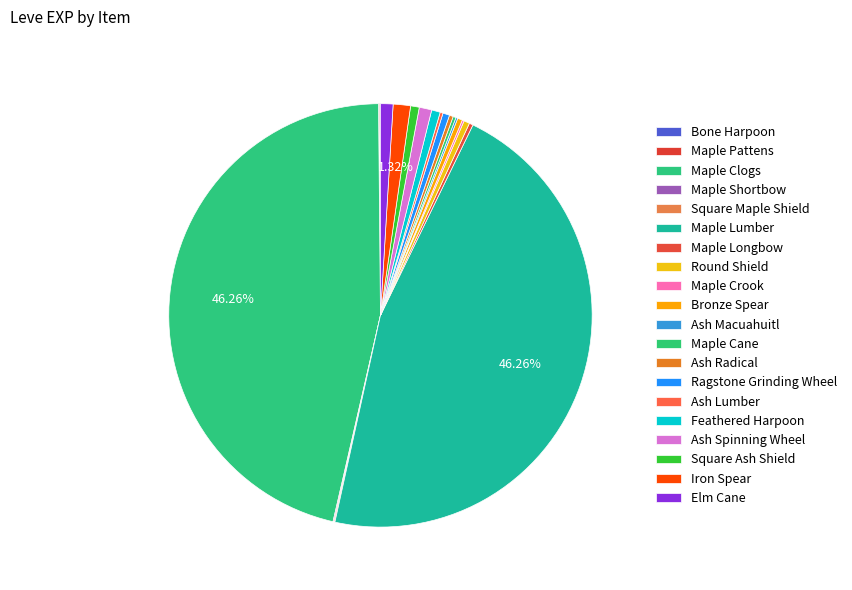

Is there a majority slice in this chart?

No